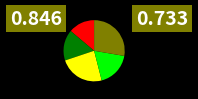

Is there any slice that represents more than half of the pie?

No